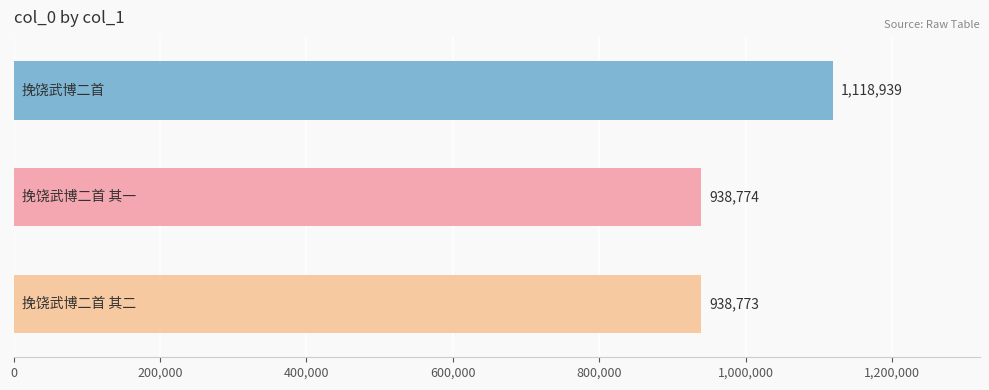

Reading top to bottom, extract all data points from this chart.

1118939	938774	938773